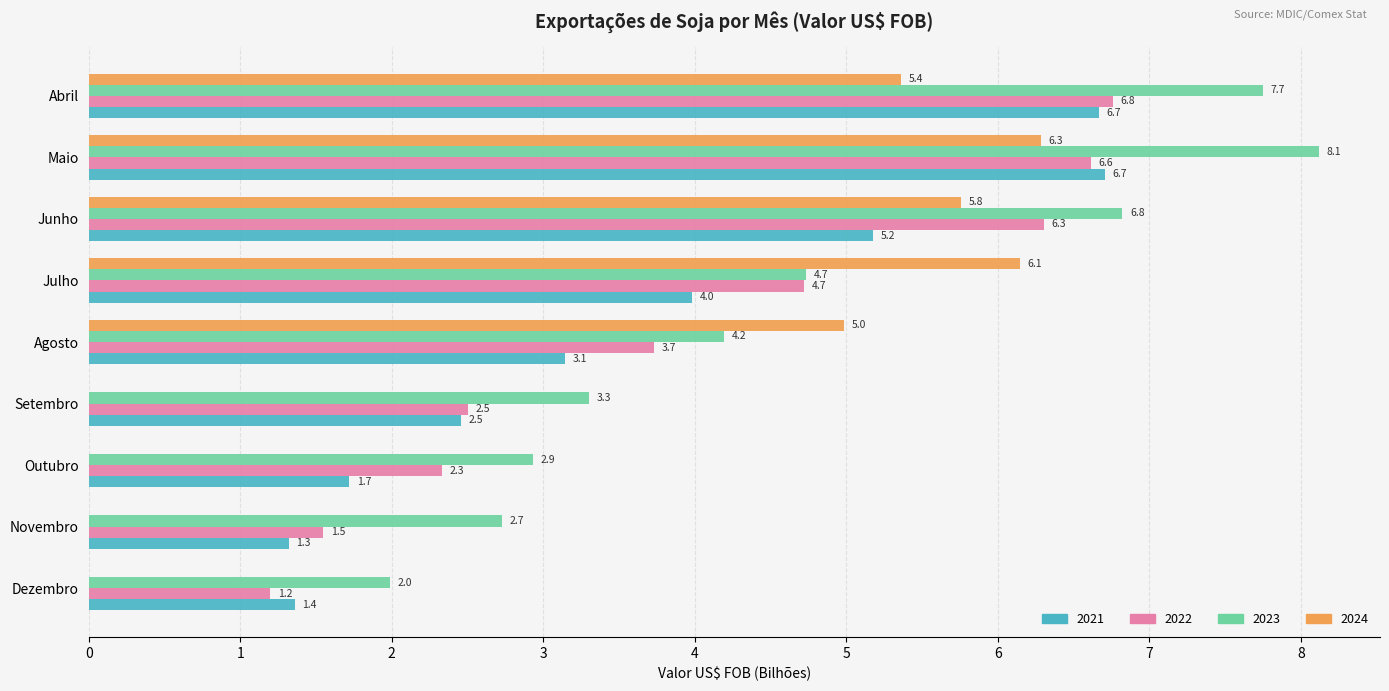

What is the highest value of the 2021 series?

6.7